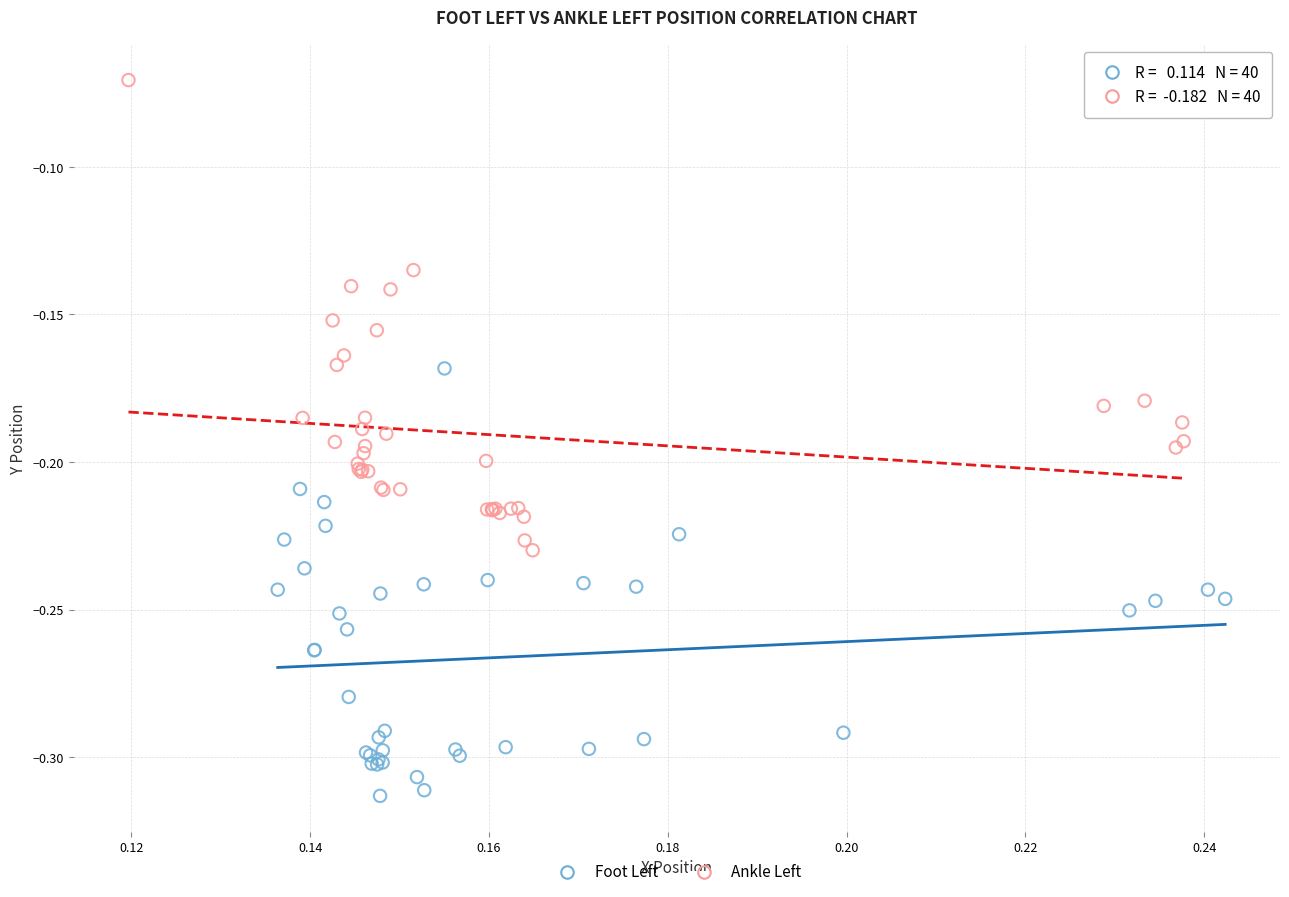

Which series has the largest Y range (max minus min)?

Ankle Left